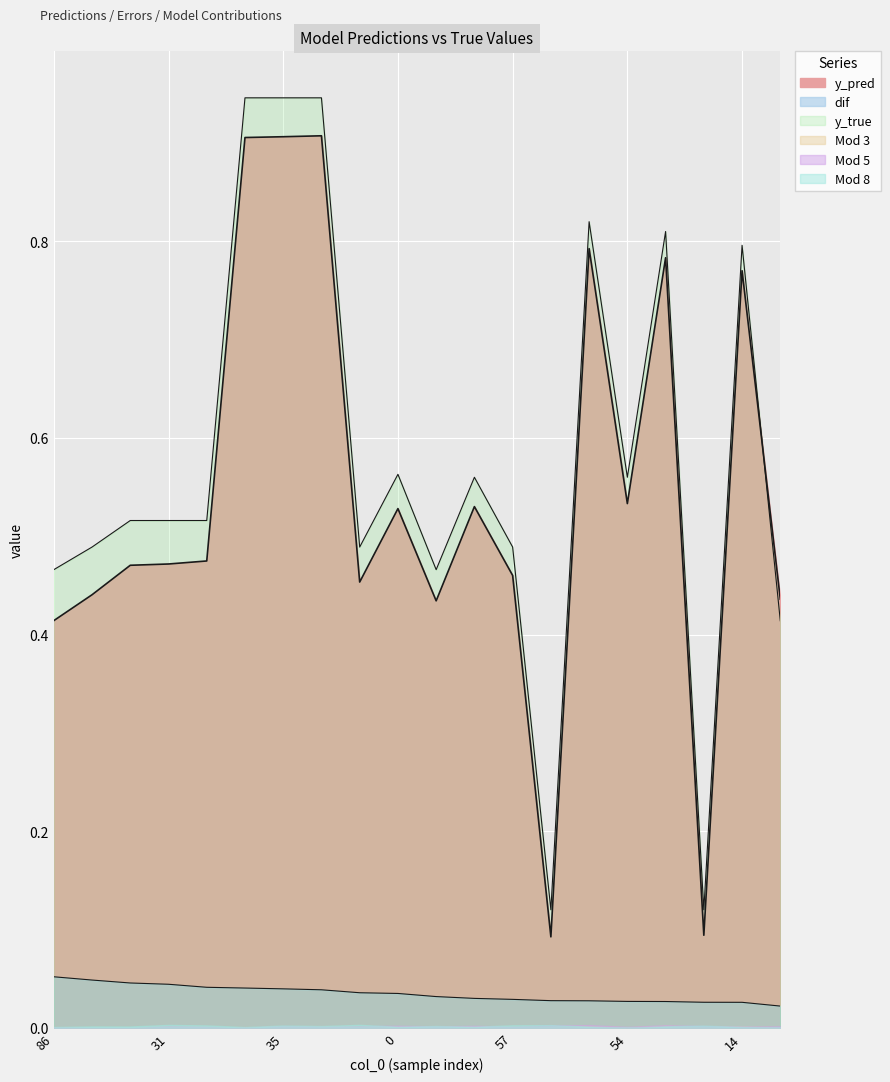

What is the difference between the y_pred values at 89 and 33?

0.5